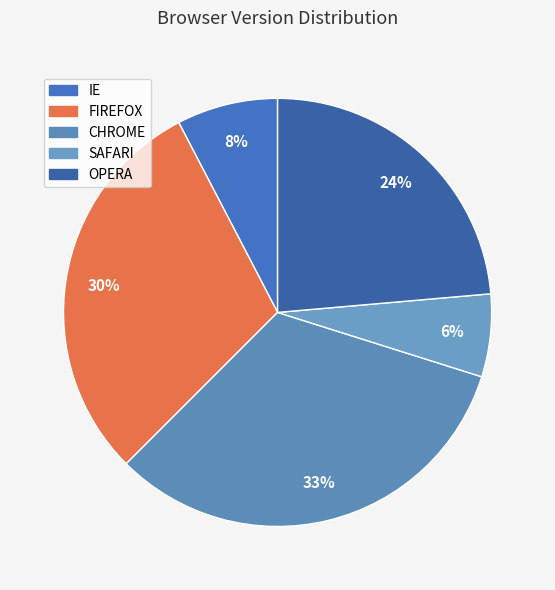

The OPERA slice represents 24% of the pie. True or false?

True